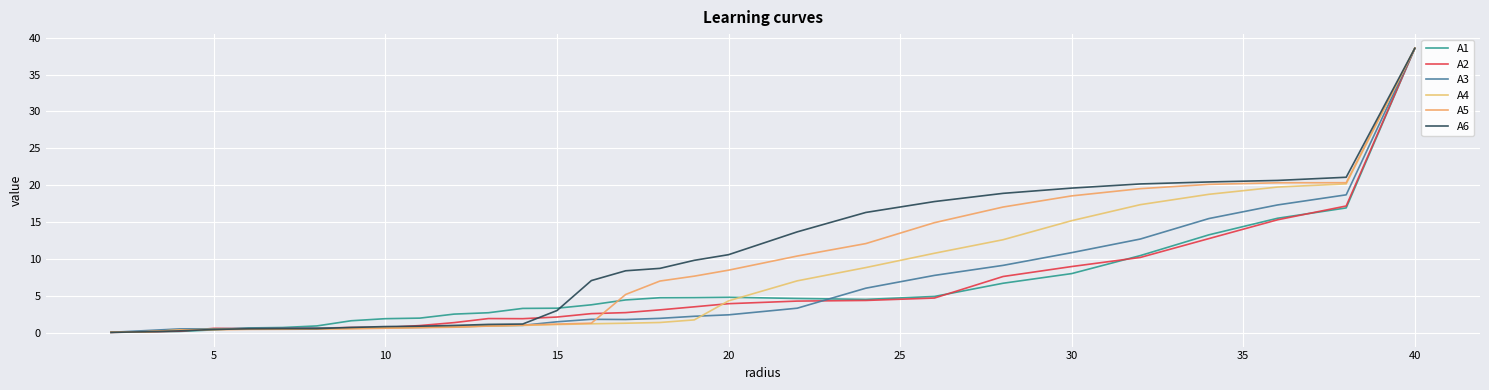

What is the difference between the second highest and minimum values in the A4 series?

20.1